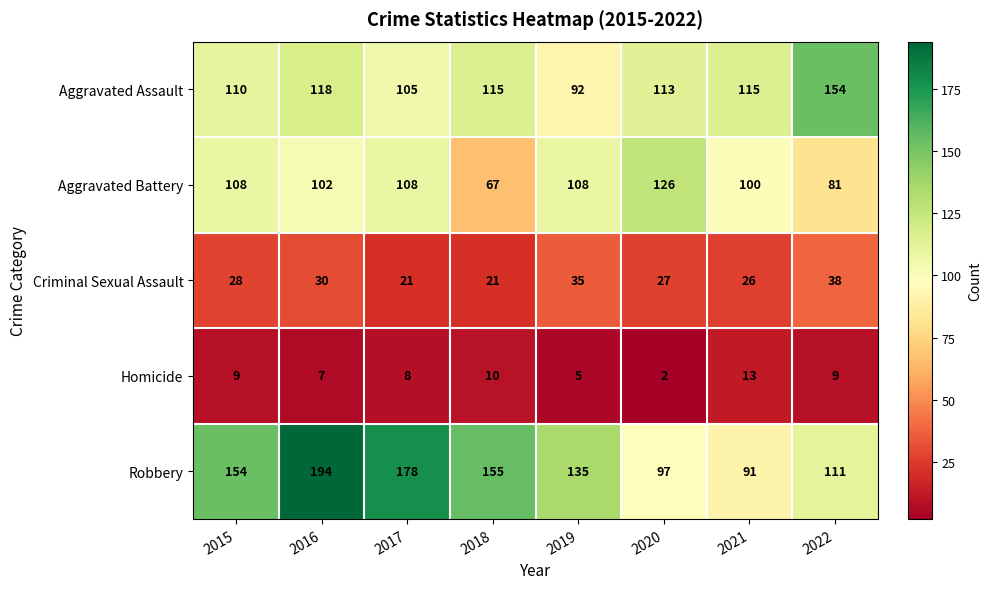

True or false: Homicide has a value of 4 at 2021.

False